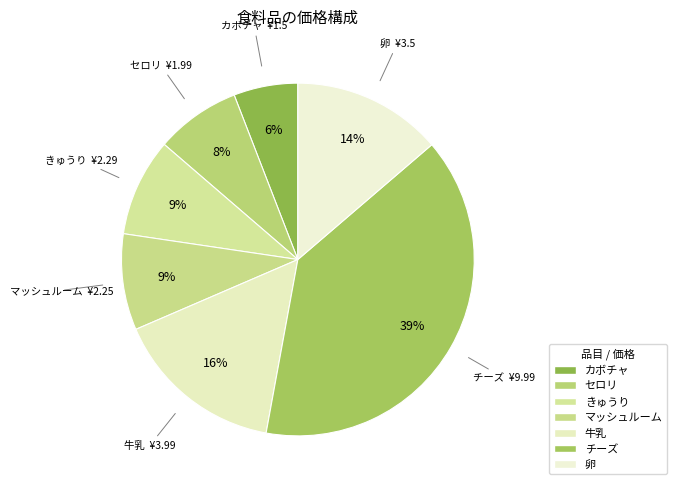

Which category has the smallest portion of the pie?

カボチャ